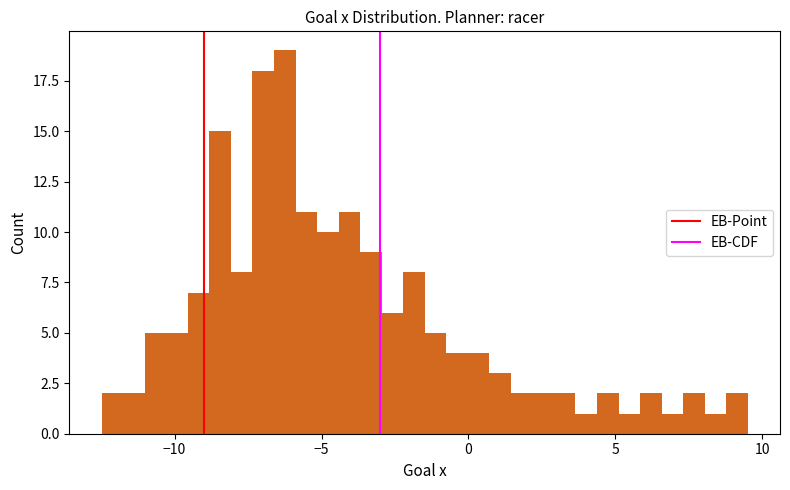

Around what value on the x-axis is the tallest bar? Give the approximate position of its centre, as read against the axis.

-6.5